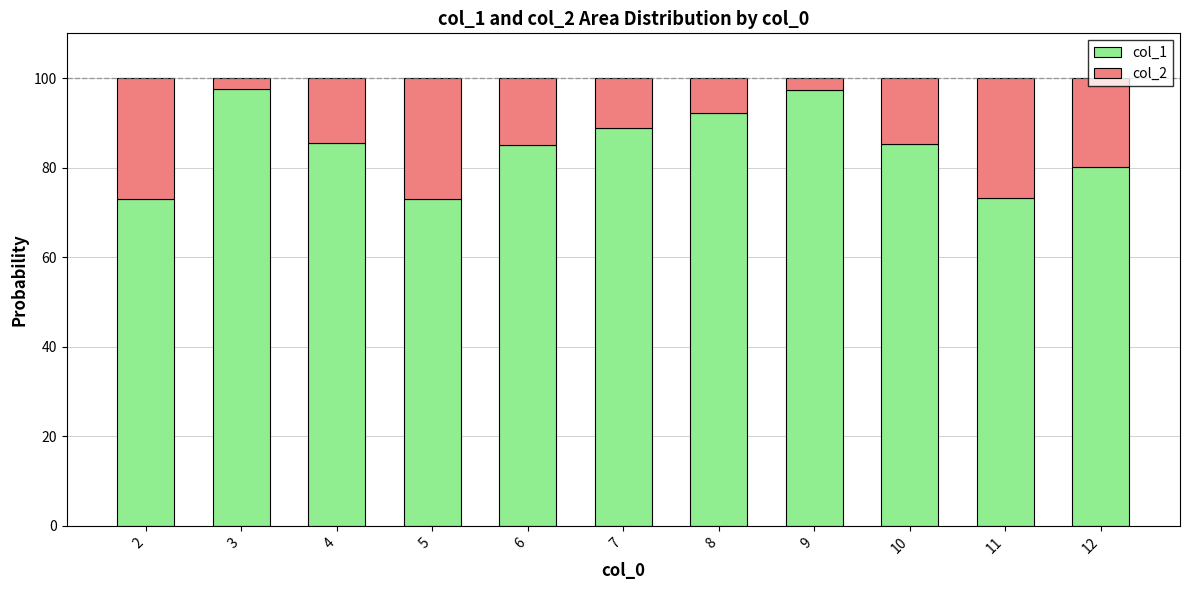

What is the total value across all series at 10?

100.0